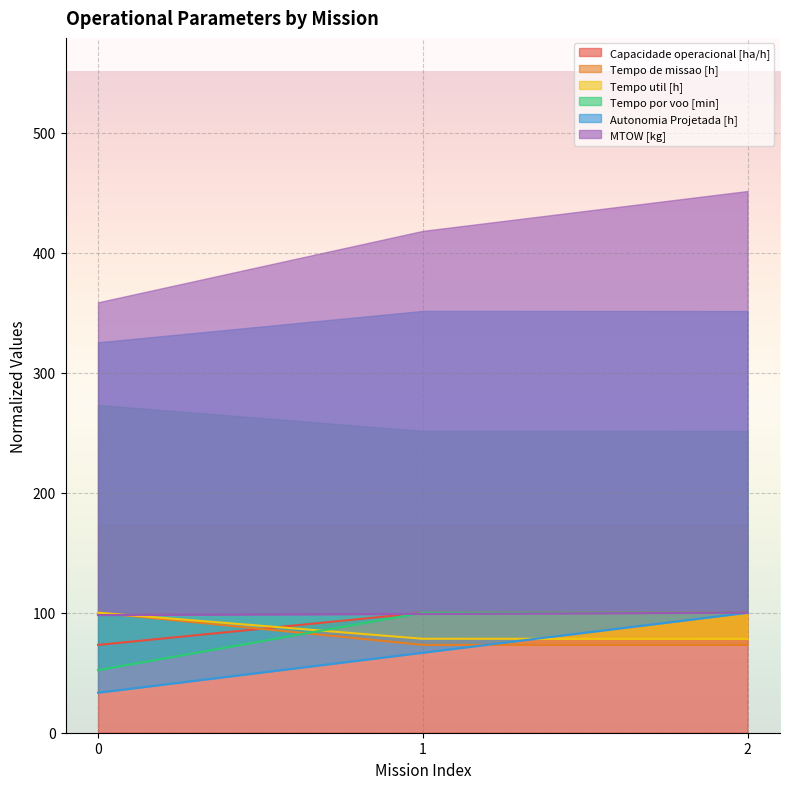

What is the approximate value of Autonomia Projetada [h] at 1?

66.7